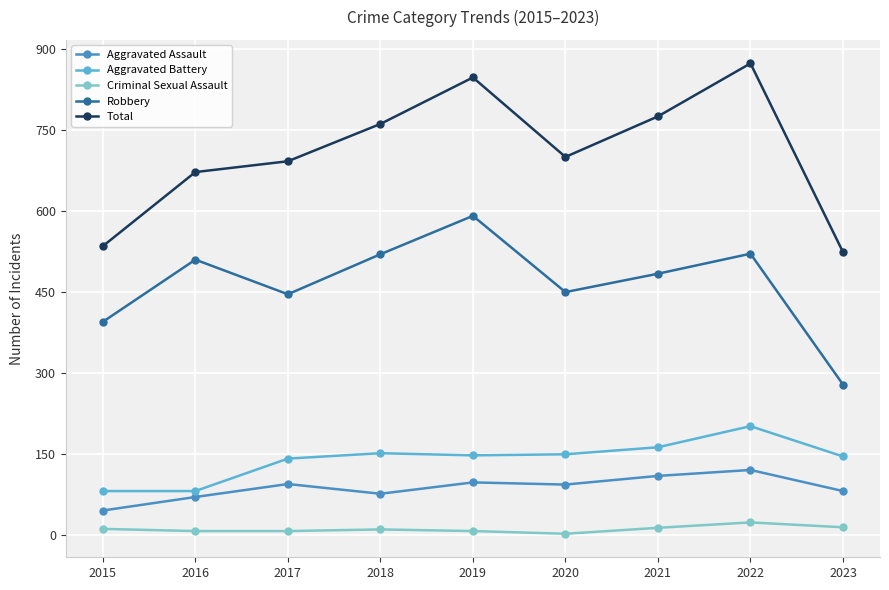

Rank the series by their maximum value, from lowest to highest.

Criminal Sexual Assault, Aggravated Assault, Aggravated Battery, Robbery, Total